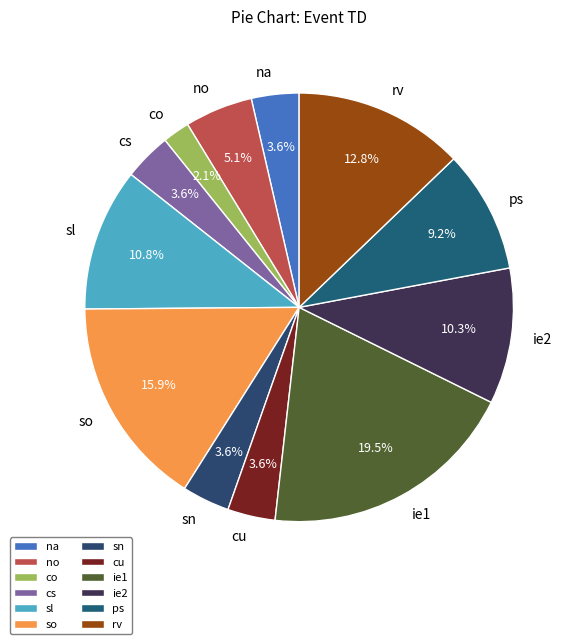

Does any single category account for the majority?

No